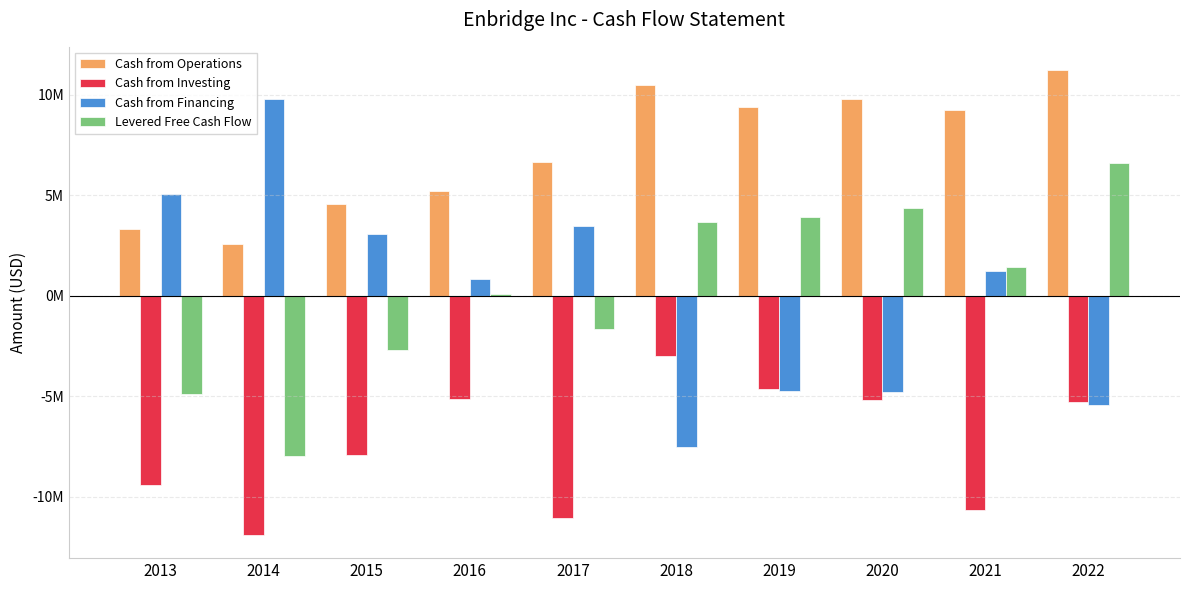

What are all the series names shown in the legend?

Cash from Operations, Cash from Investing, Cash from Financing, Levered Free Cash Flow